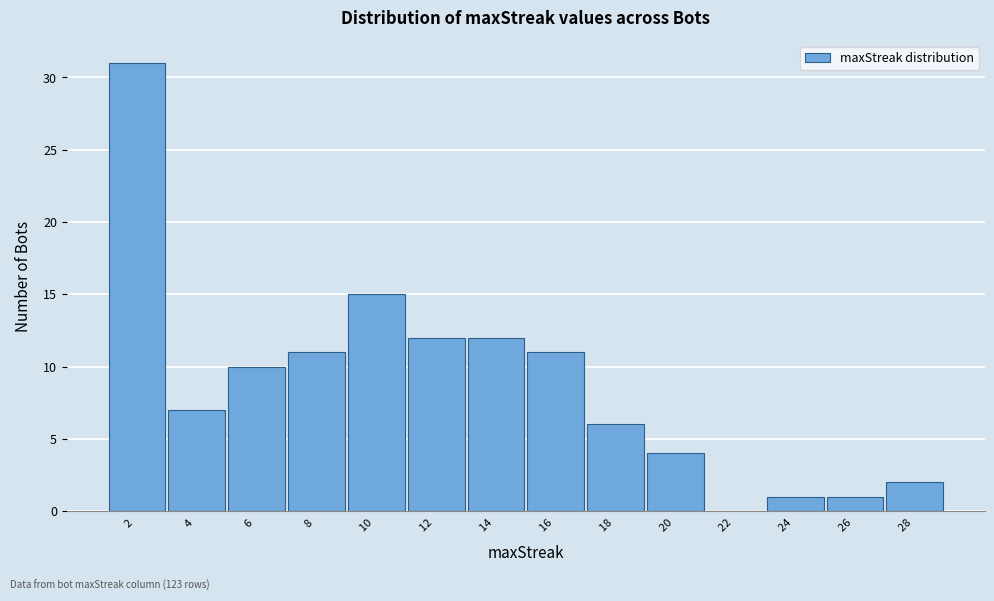

Reading left to right, transcribe all the data shown in this chart.

2 =31	4 =7	6 =10	8 =11	10 =15	12 =12	14 =12	16 =11	18 =6	20 =4	22 =0	24 =1	26 =1	28 =2